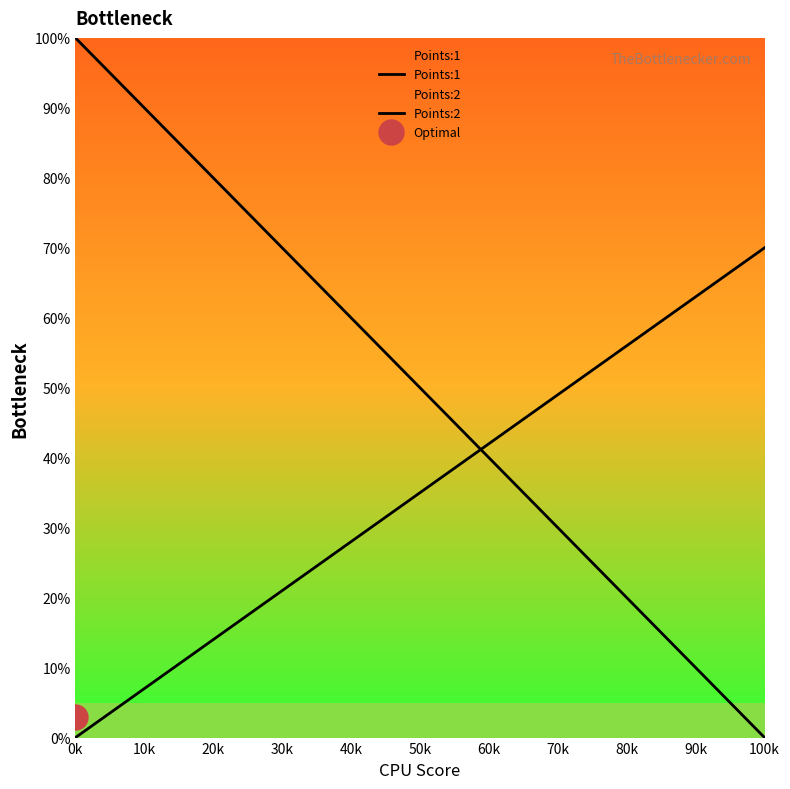

What is the maximum value shown in the chart?

1.0